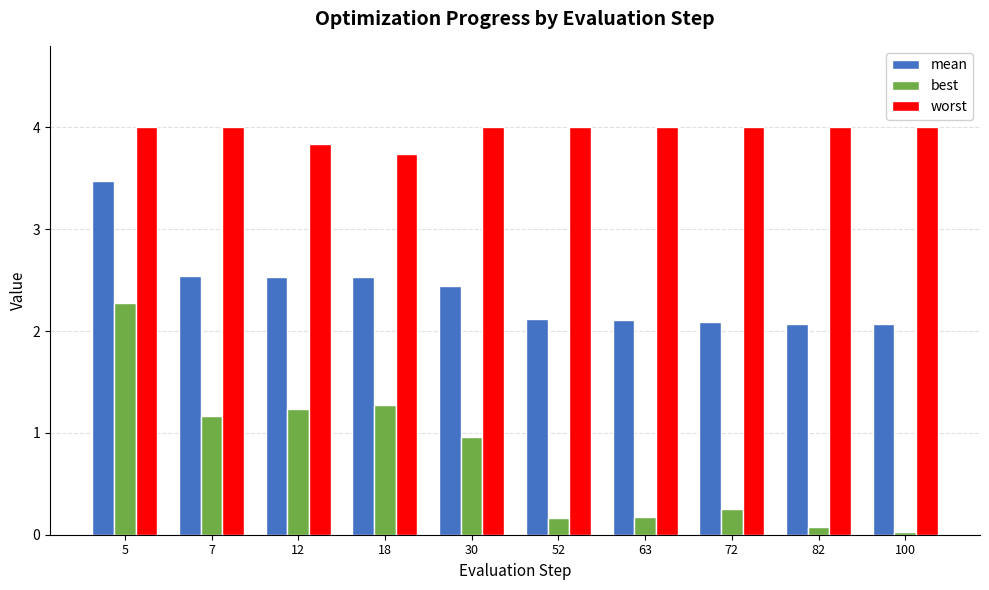

What is the total value across all series at 72?

6.3